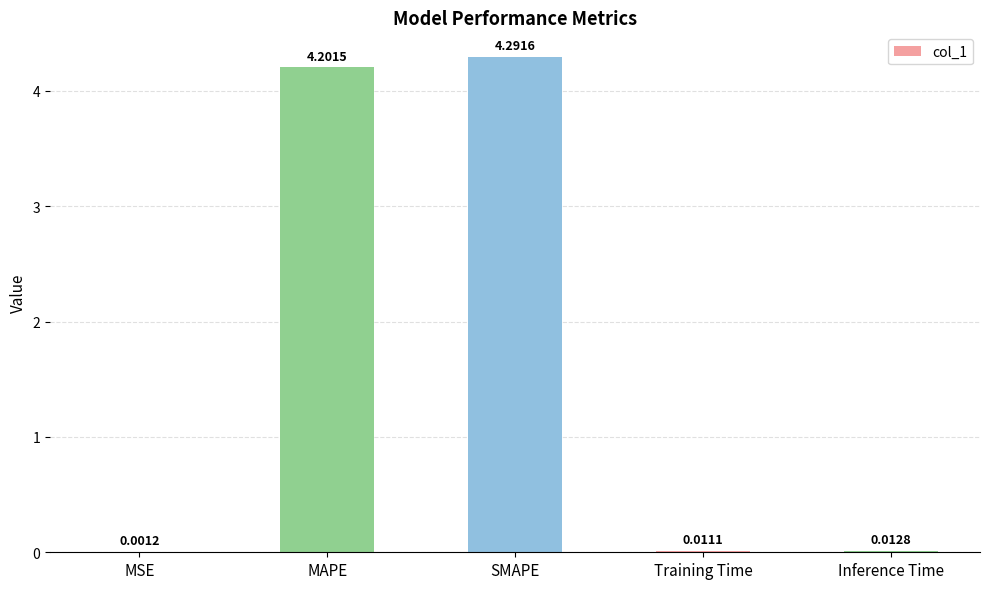

Which category has the highest value across all series?

SMAPE